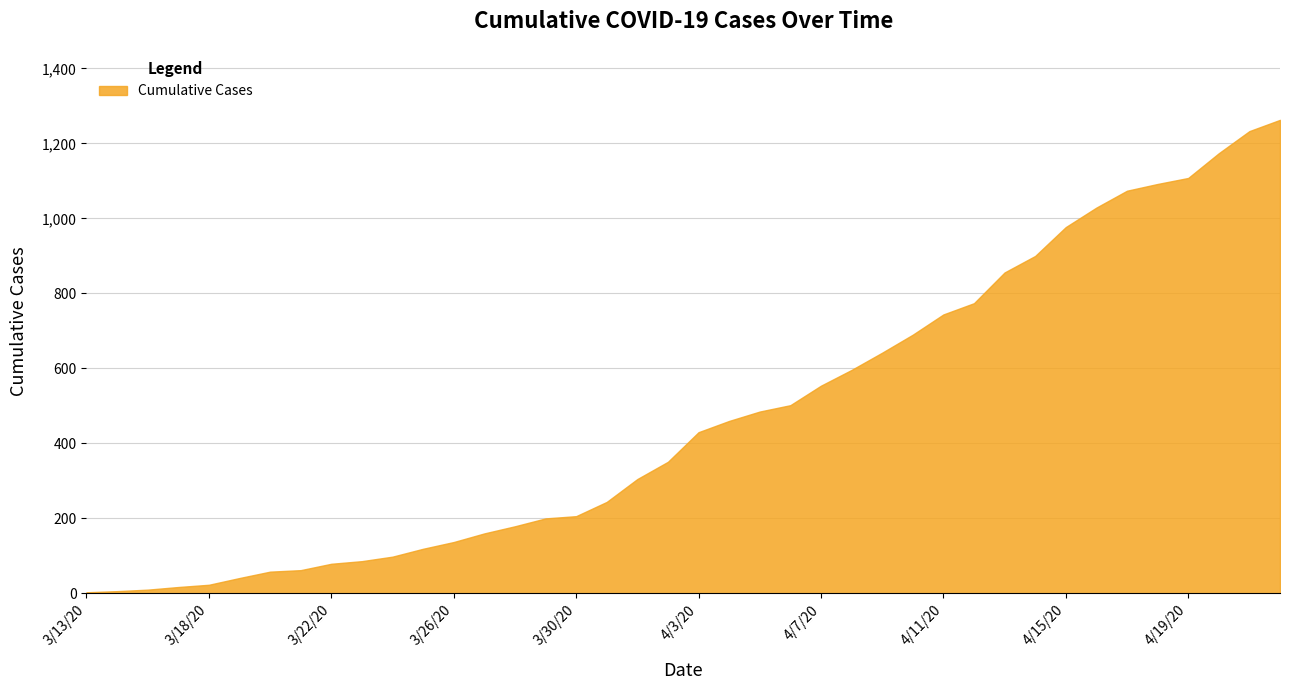

What is the smallest value displayed?

3